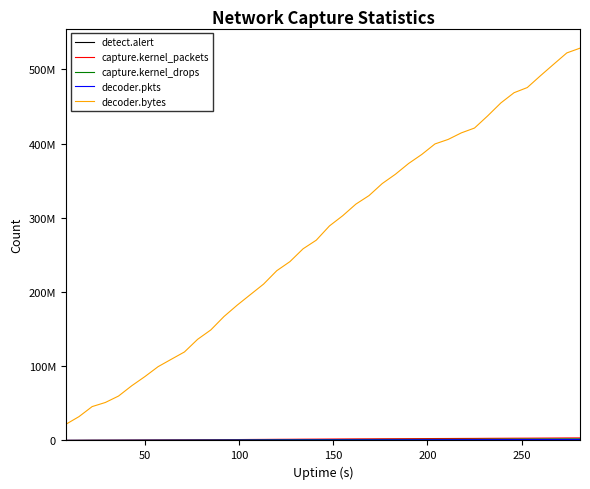

True or false: detect.alert and capture.kernel_packets cross at least once.

False